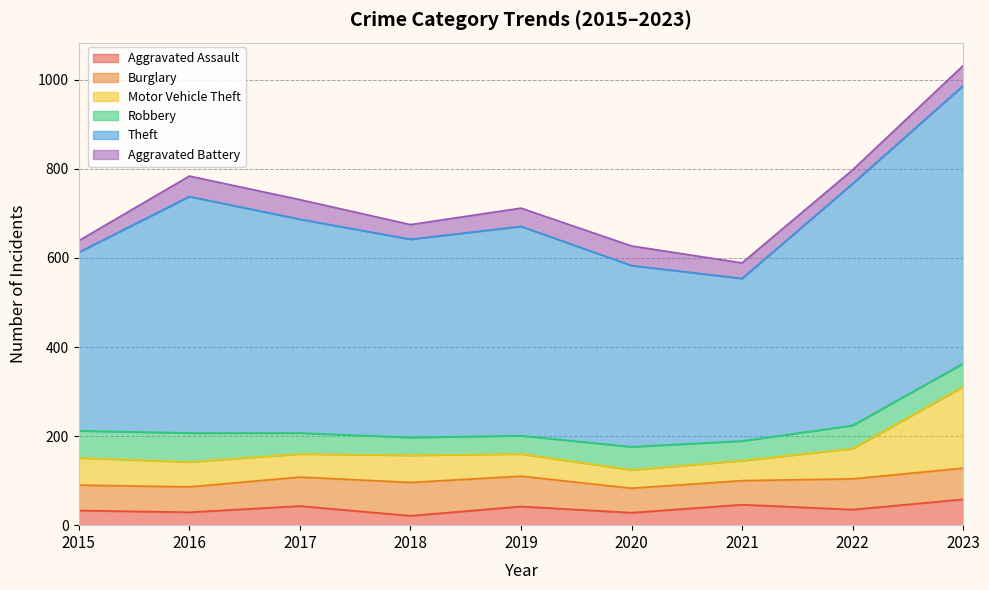

Reading left to right, list all the values displayed in this chart.

Aggravated Assault: 2015=33	2016=29	2017=43	2018=21	2019=42	2020=28	2021=46	2022=35	2023=58
Burglary: 2015=57	2016=57	2017=65	2018=75	2019=68	2020=55	2021=54	2022=69	2023=70
Motor Vehicle Theft: 2015=61	2016=56	2017=52	2018=61	2019=50	2020=41	2021=45	2022=68	2023=183
Robbery: 2015=61	2016=65	2017=47	2018=40	2019=41	2020=52	2021=44	2022=52	2023=52
Theft: 2015=401	2016=531	2017=480	2018=445	2019=470	2020=407	2021=365	2022=543	2023=624
Aggravated Battery: 2015=26	2016=46	2017=44	2018=33	2019=41	2020=44	2021=35	2022=31	2023=45